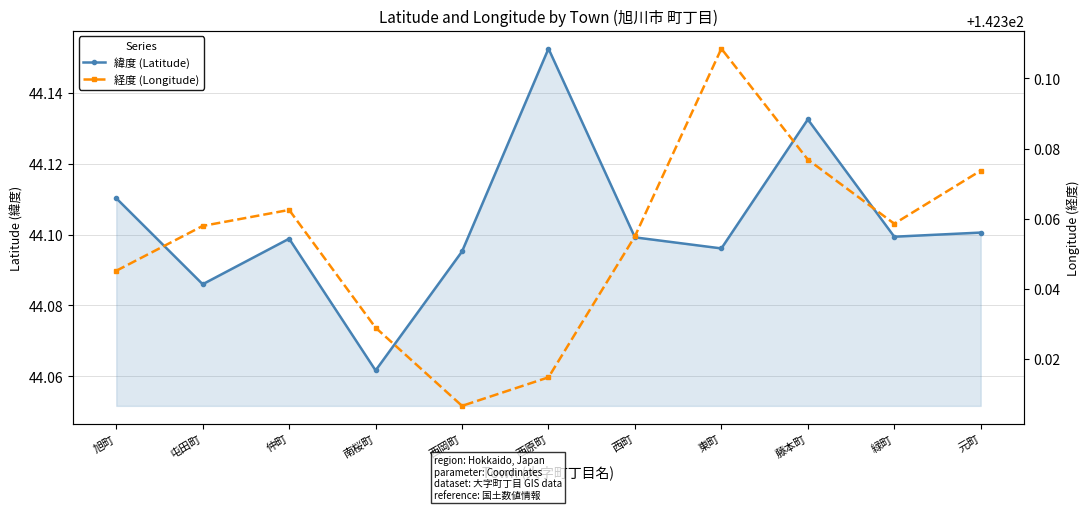

Rank the categories by 緯度 (Latitude) value from highest to lowest.

西原町, 藤本町, 旭町, 元町, 緑町, 西町, 仲町, 東町, 西岡町, 屯田町, 南桜町